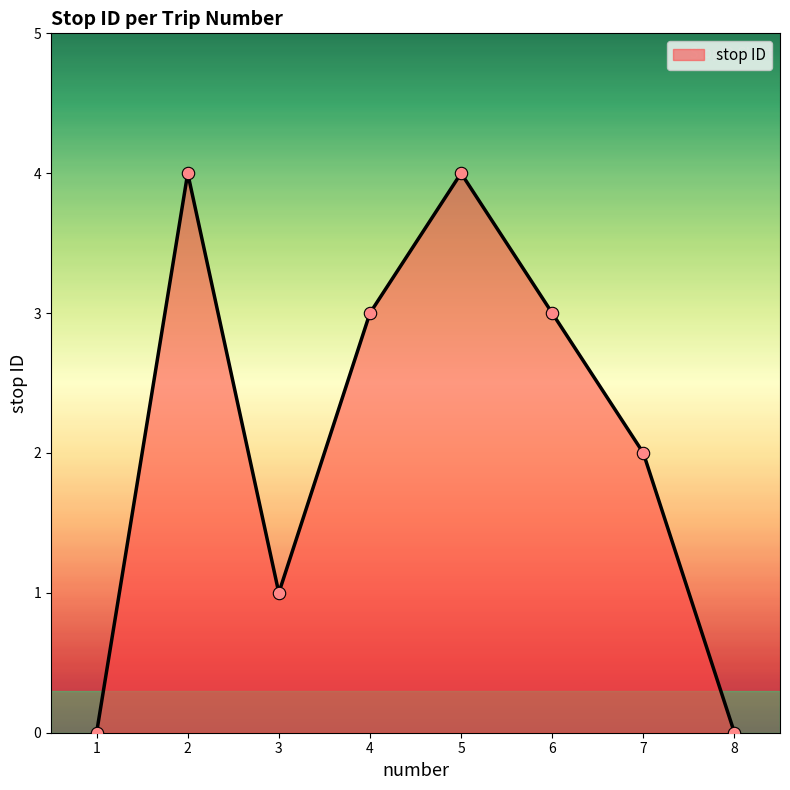

What is the ratio of the value at 2 to the value at 5?

1.0